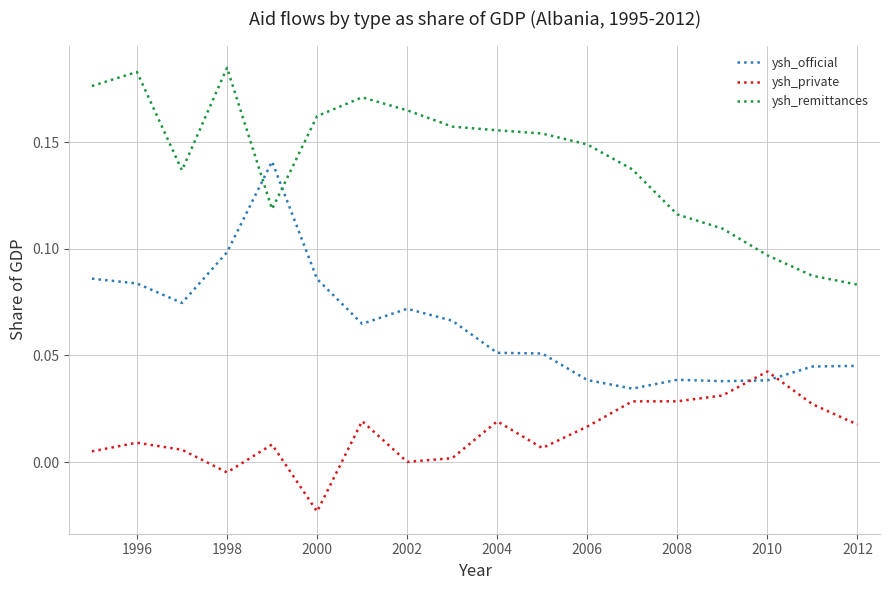

List the series in order of their peak value, highest first.

ysh_remittances, ysh_official, ysh_private